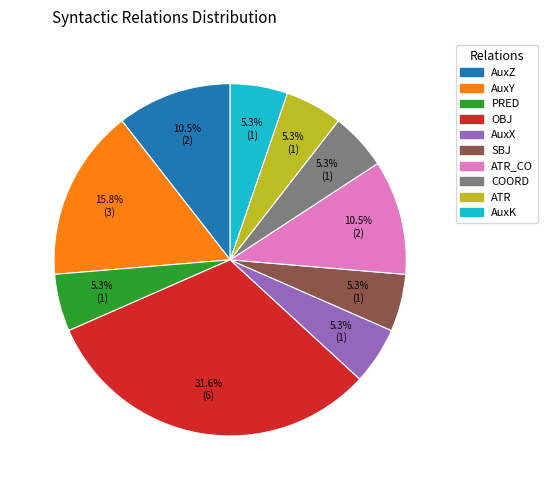

Is there any slice that represents more than half of the pie?

No